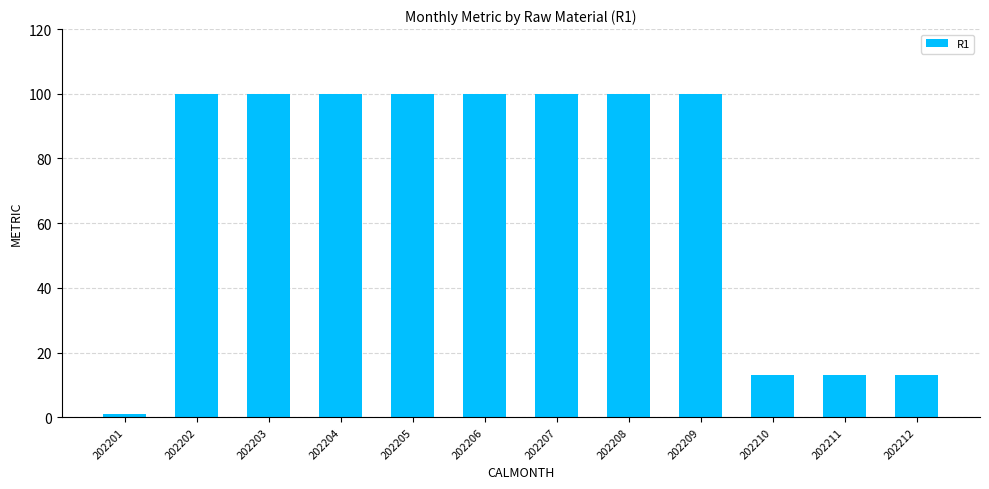

At which category does the chart reach its minimum across all series?

202201